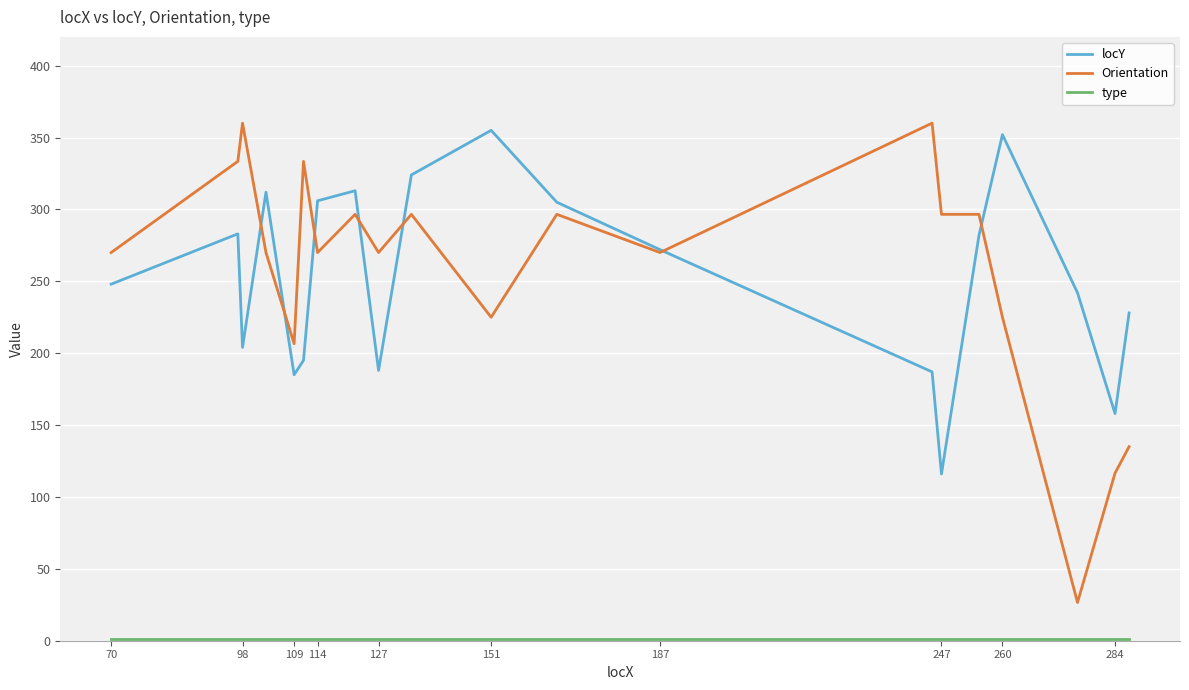

What is the highest value of the Orientation series?

360.0